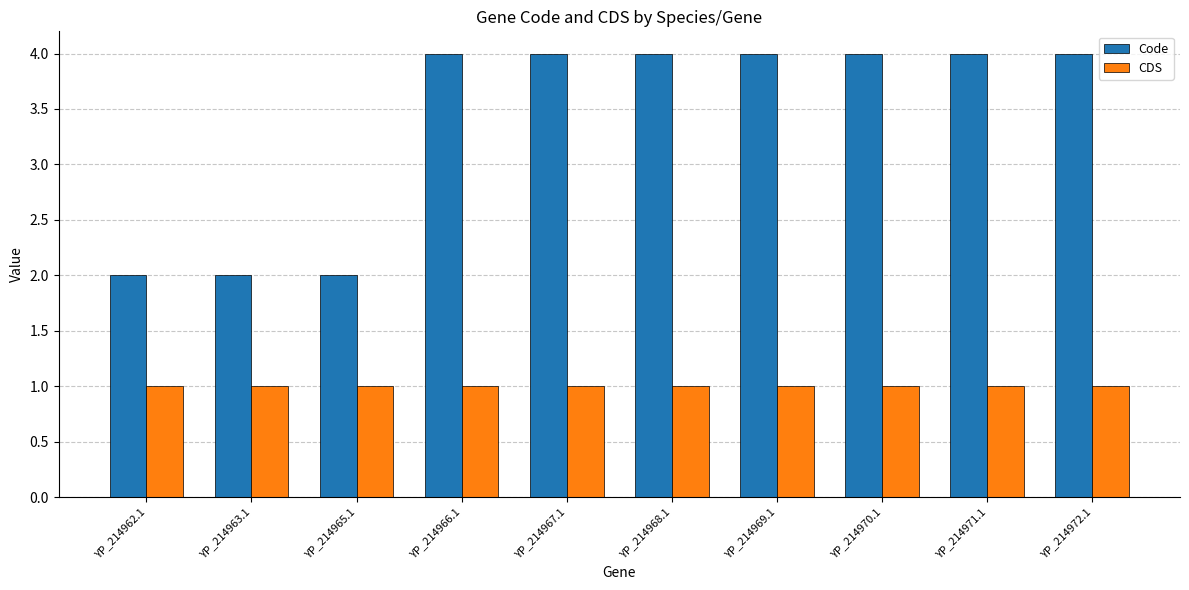

Is it true that CDS equals 1 at YP_214967.1?

True